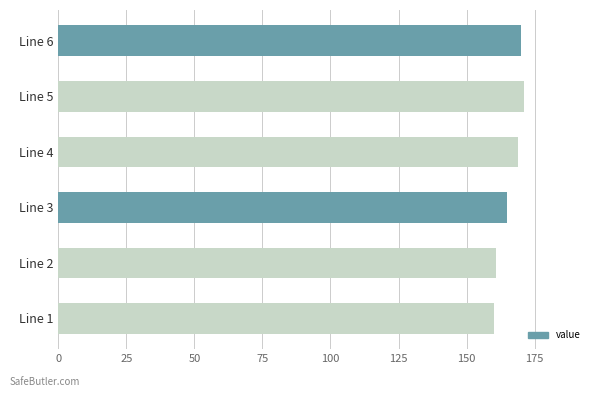

Reading bottom to top, extract all data points from this chart.

160	161	165	169	171	170